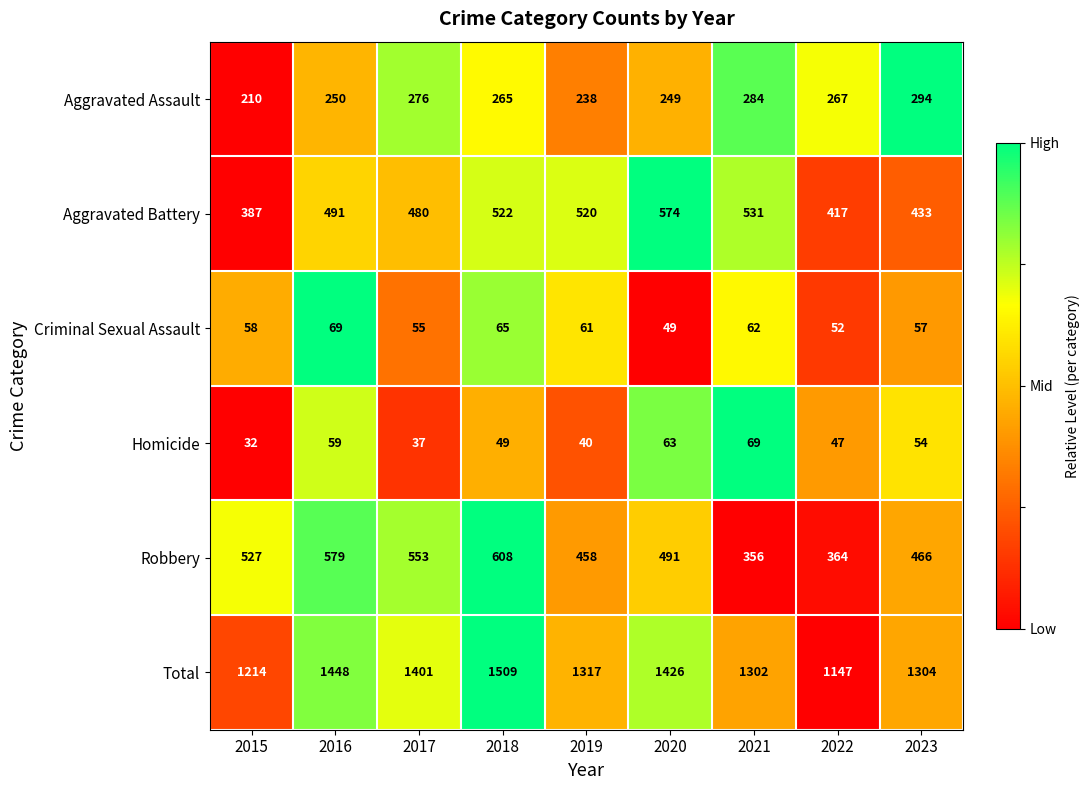

The Criminal Sexual Assault series shows 99 at 2018. True or false?

False